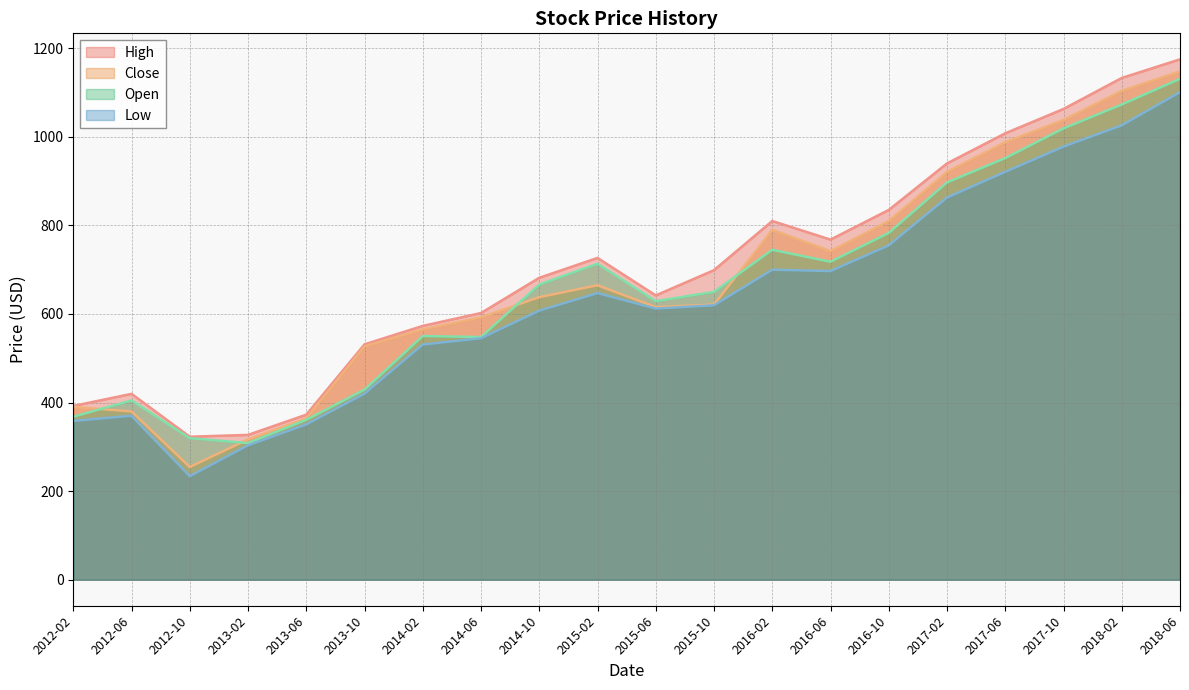

At which label does Open first exceed 666?

2014-10